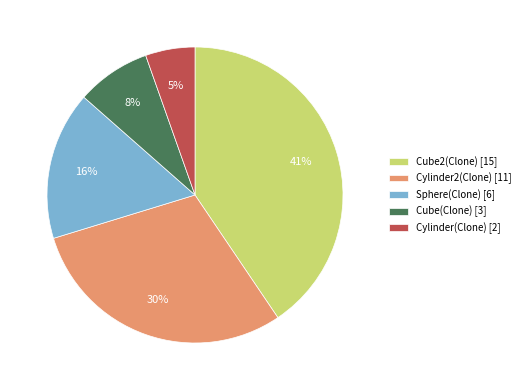

Which has a higher value, Cube(Clone) [3] or Cube2(Clone) [15]?

Cube2(Clone) [15]